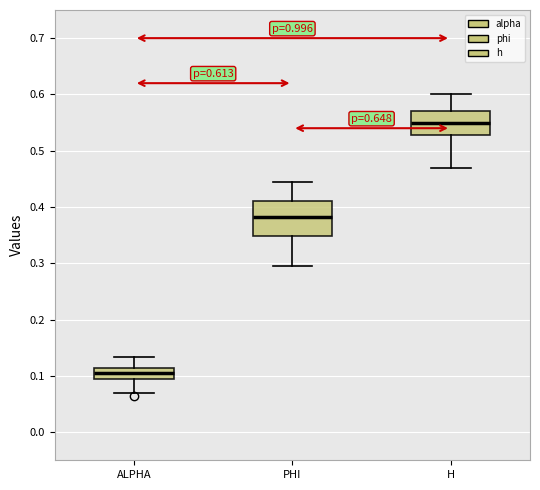

Which box is the tallest, from its lower edge to its upper edge?

PHI